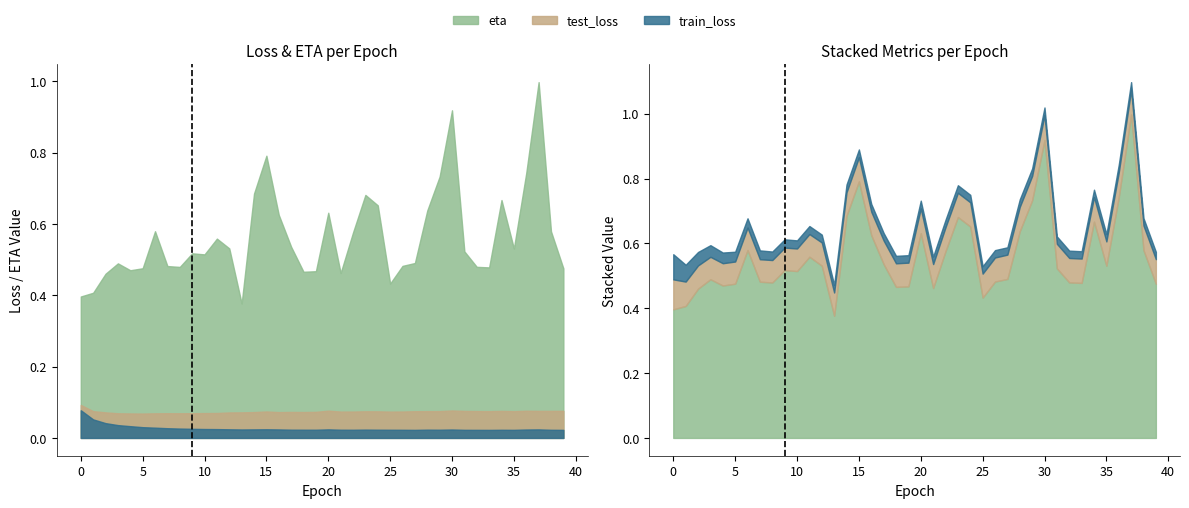

True or false: test_loss and eta cross at least once.

False